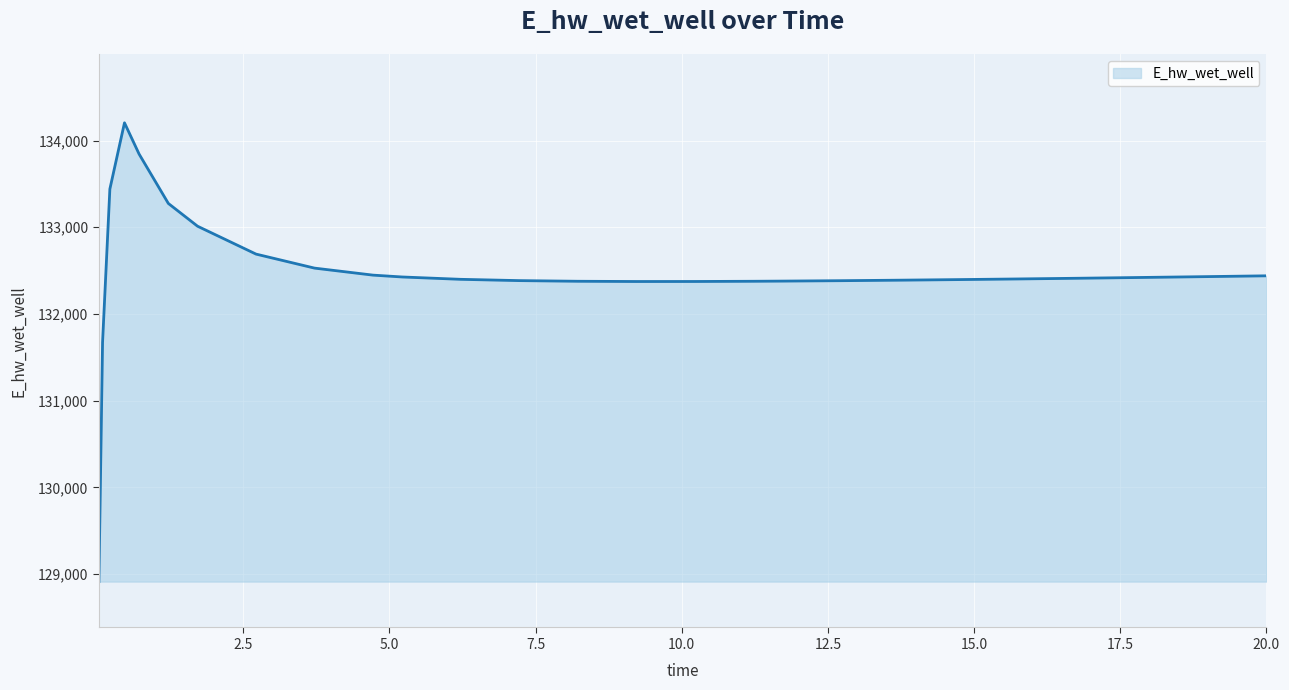

What is the maximum value shown in the chart?

134204.5